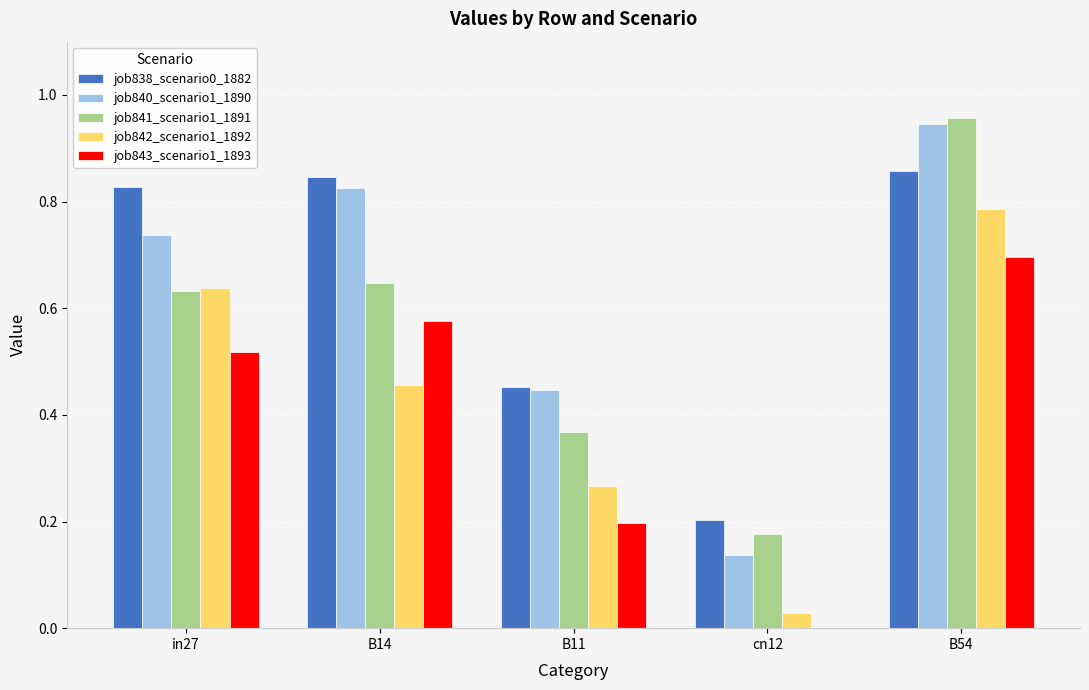

Which category has the highest value across all series?

B54